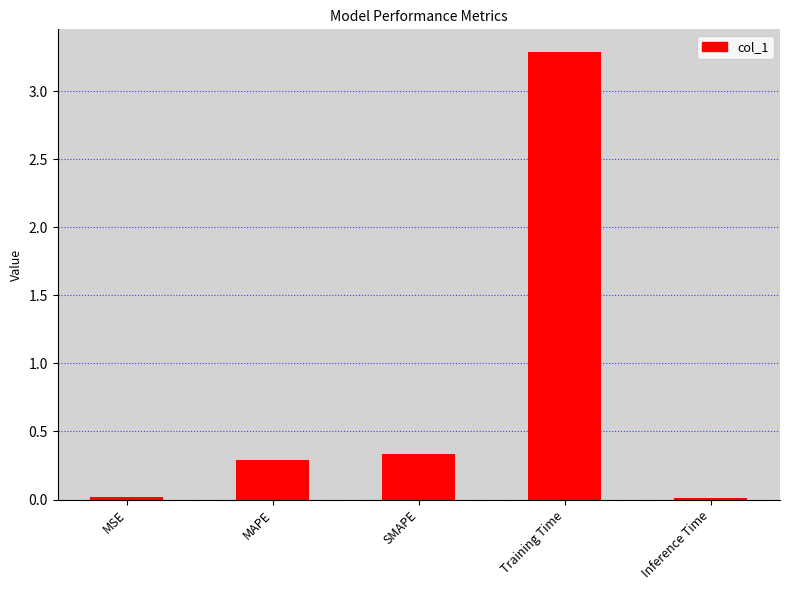

Is it true that the value at SMAPE is 0.2?

False